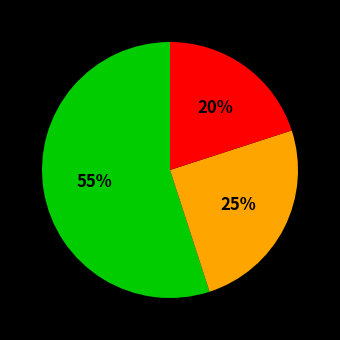

Is there any slice that represents more than half of the pie?

Yes